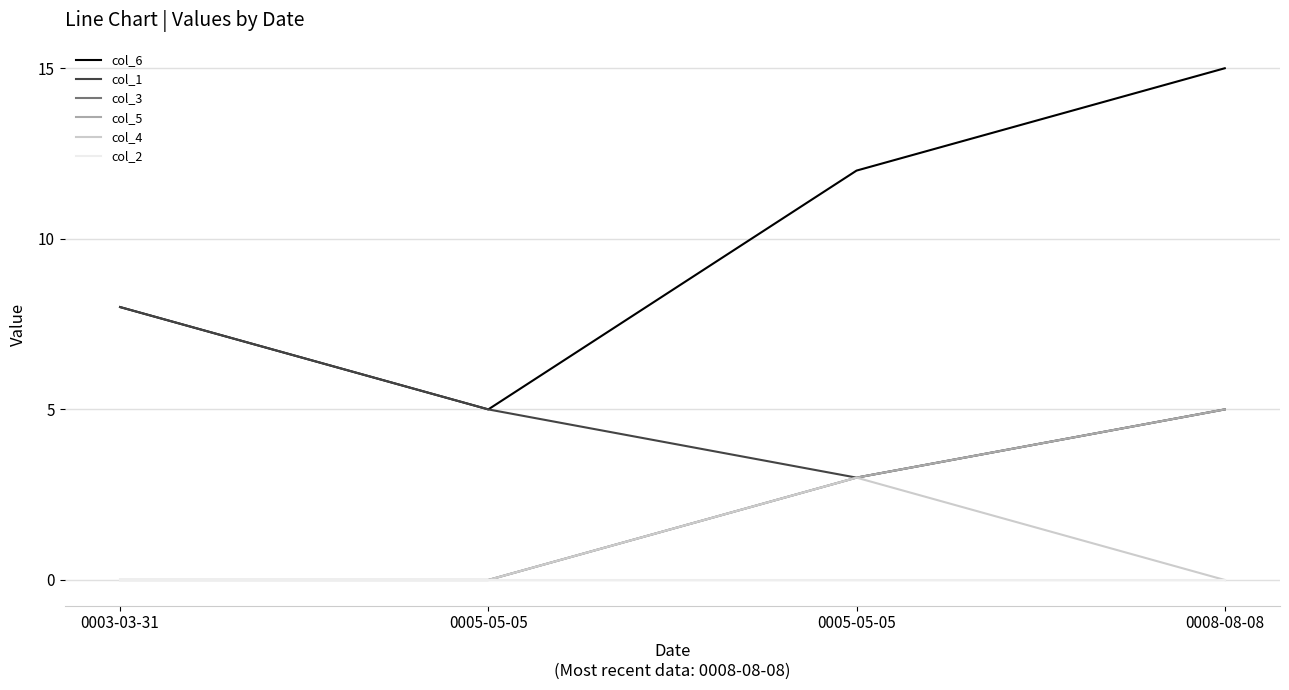

How many lines are shown in the chart?

6